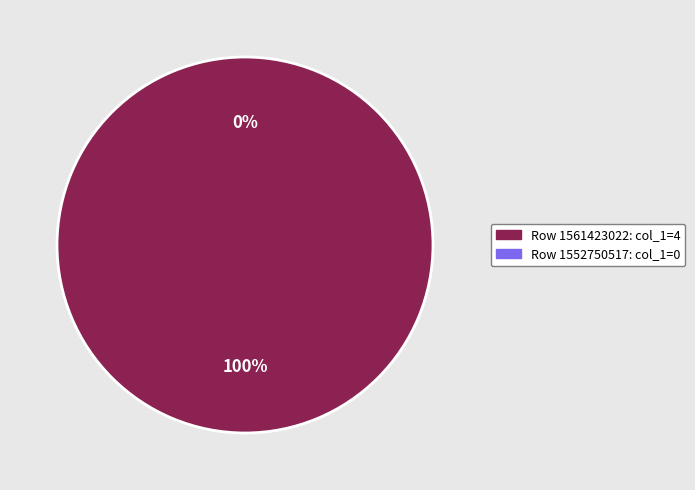

To the nearest percent, what is the difference between the largest and smallest slice percentages?

100%